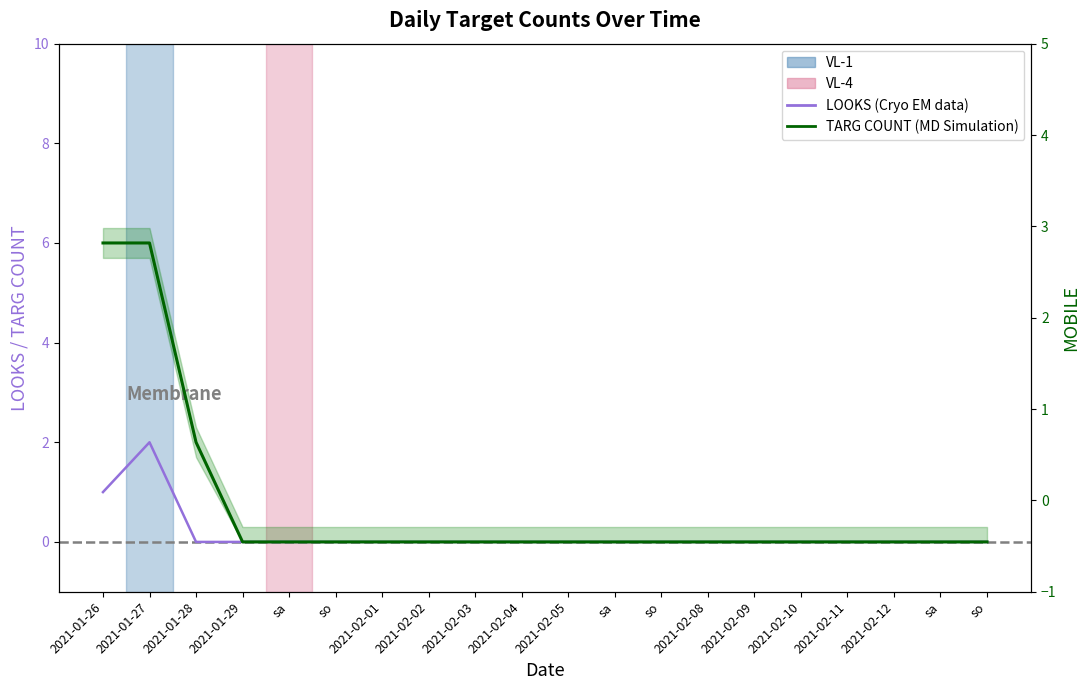

What is the difference between the maximum and second lowest values in the TARG COUNT (MD Simulation) series?

6